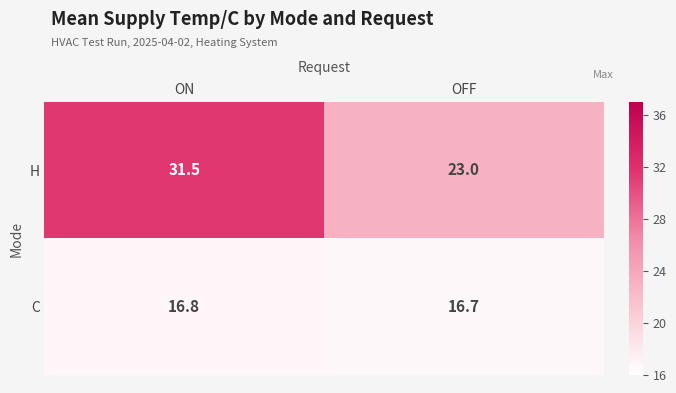

Which series has the largest total across all categories?

H